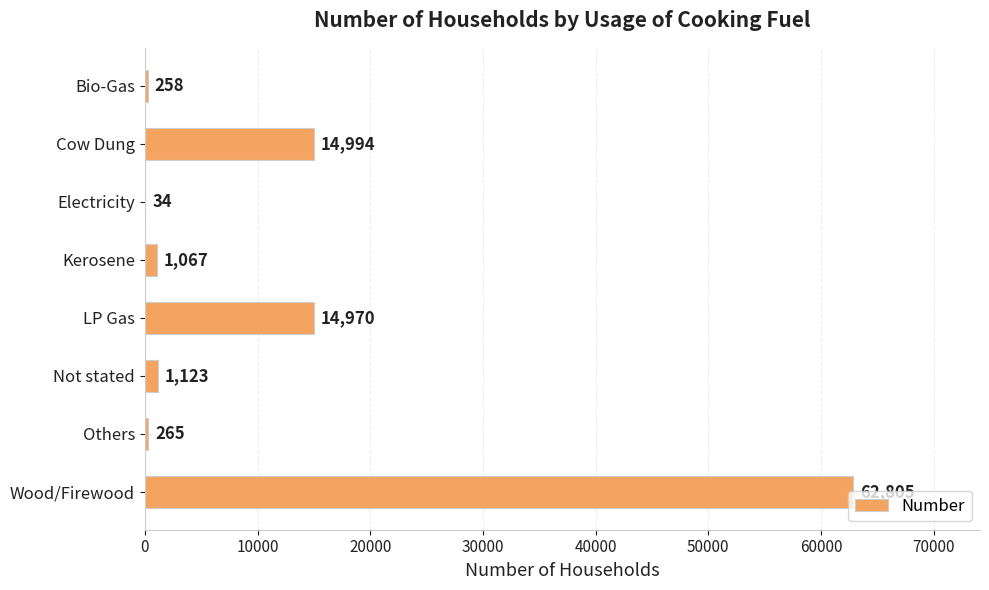

Which category has the highest value across all series?

Wood/Firewood